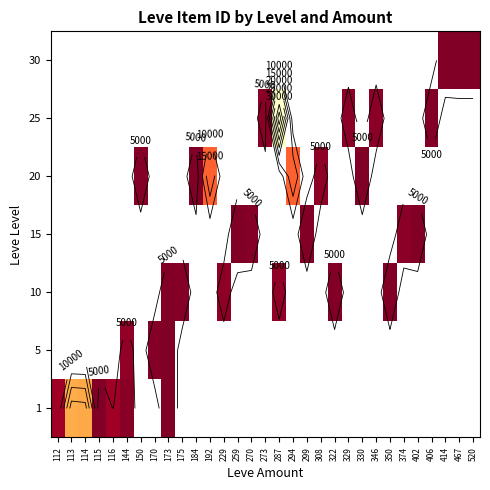

List the series in order of their peak value, highest first.

1, 5, 10, 15, 20, 25, 30